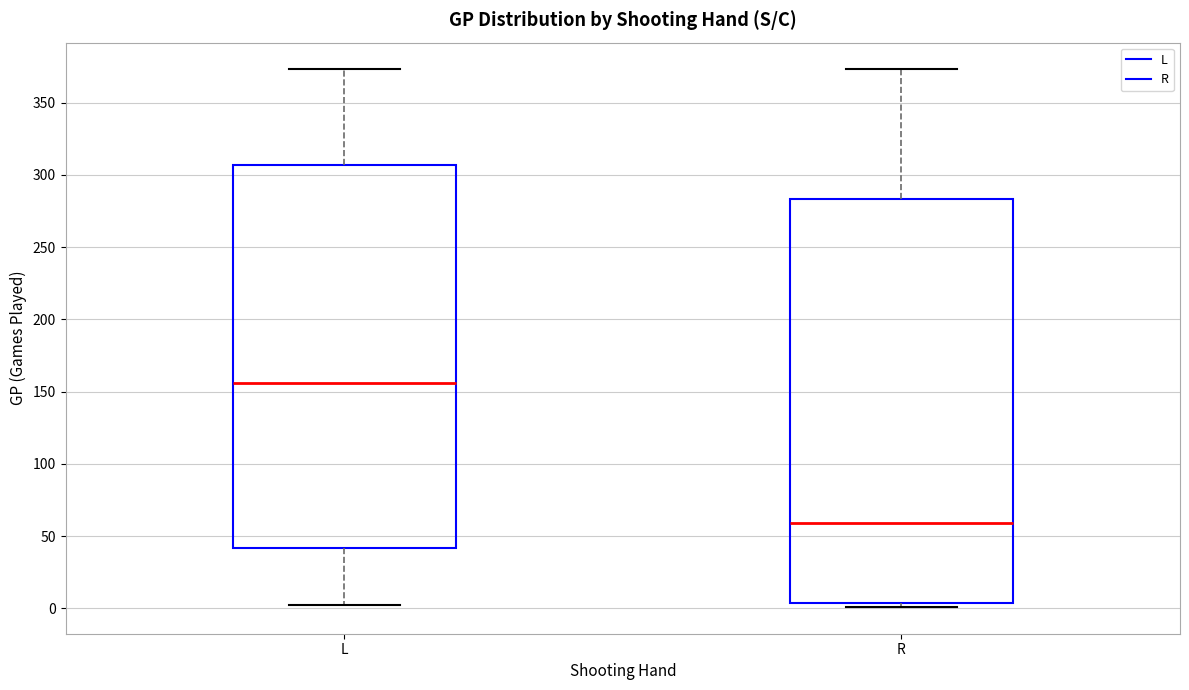

Reading left to right, transcribe this box plot: for each box, give where its median line is, the range the box spans, and where its two whiskers end, as read against the y-axis. The values are not printed on the chart, so give them approximately, as read against the axis.

L: median 155, box 40 to 305, whiskers 0 to 375
R: median 60, box 5 to 285, whiskers 0 to 375